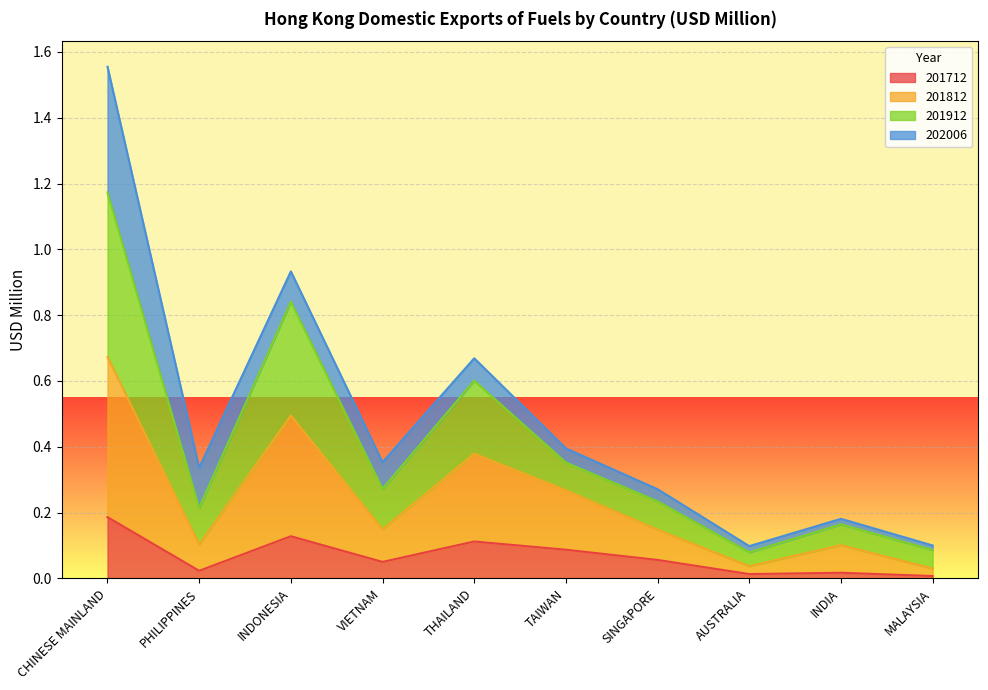

Is it true that 201712 equals 0.1 at TAIWAN?

True